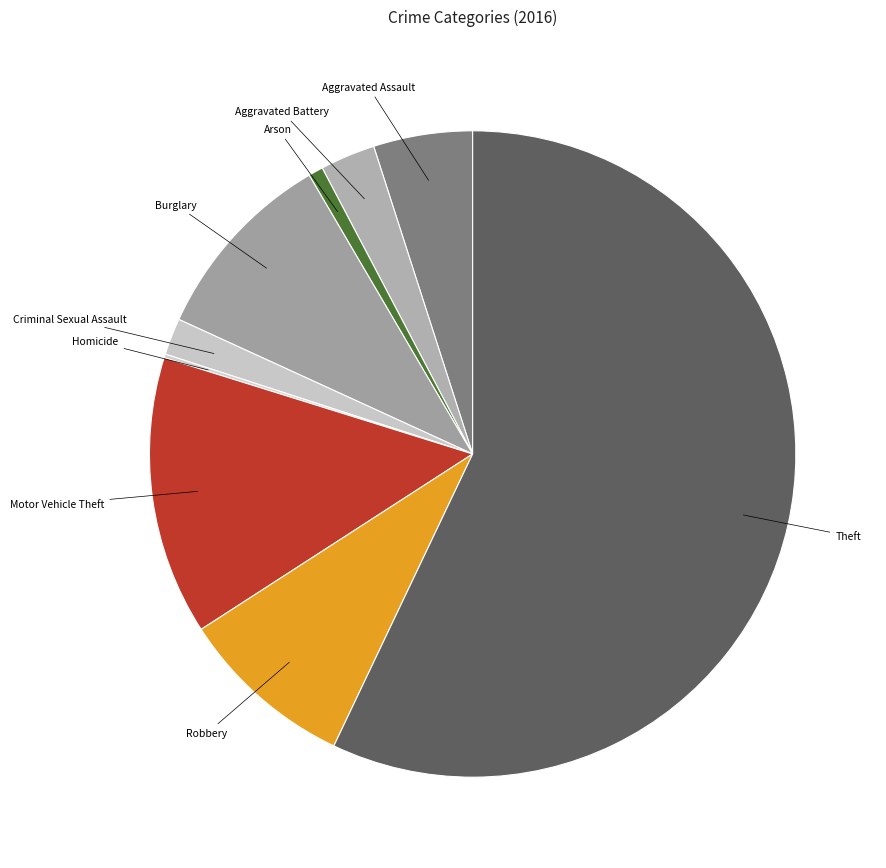

Approximately how many times larger is the value at Criminal Sexual Assault compared to Arson?

2.5